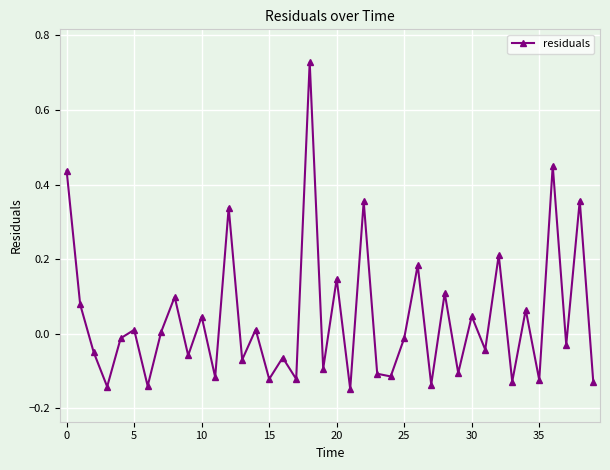

Does the chart have visible grid lines?

Yes